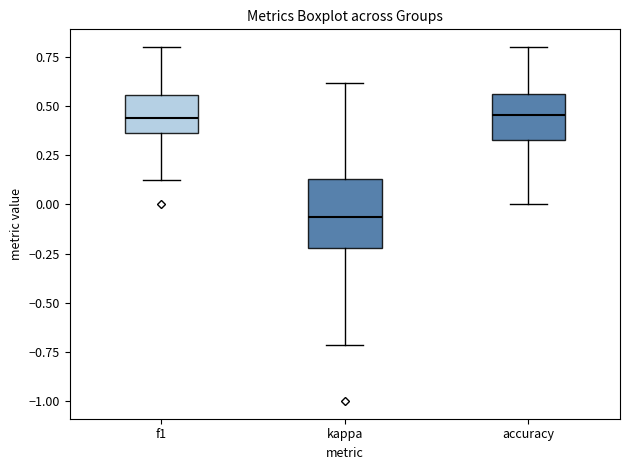

Which box is the tallest, from its lower edge to its upper edge?

kappa